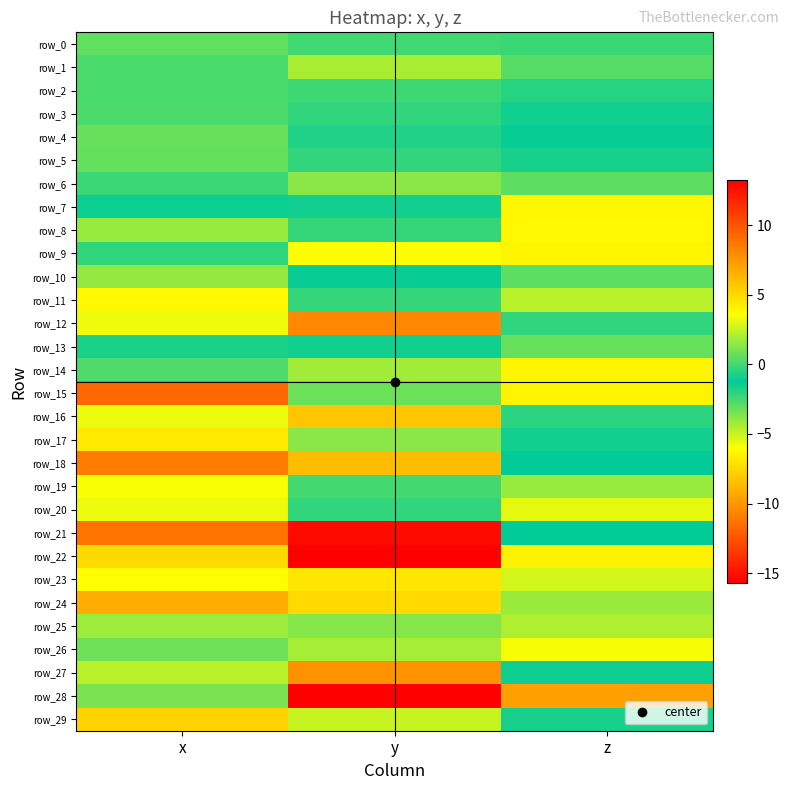

What is the lowest value of the row_26 series?

-3.3